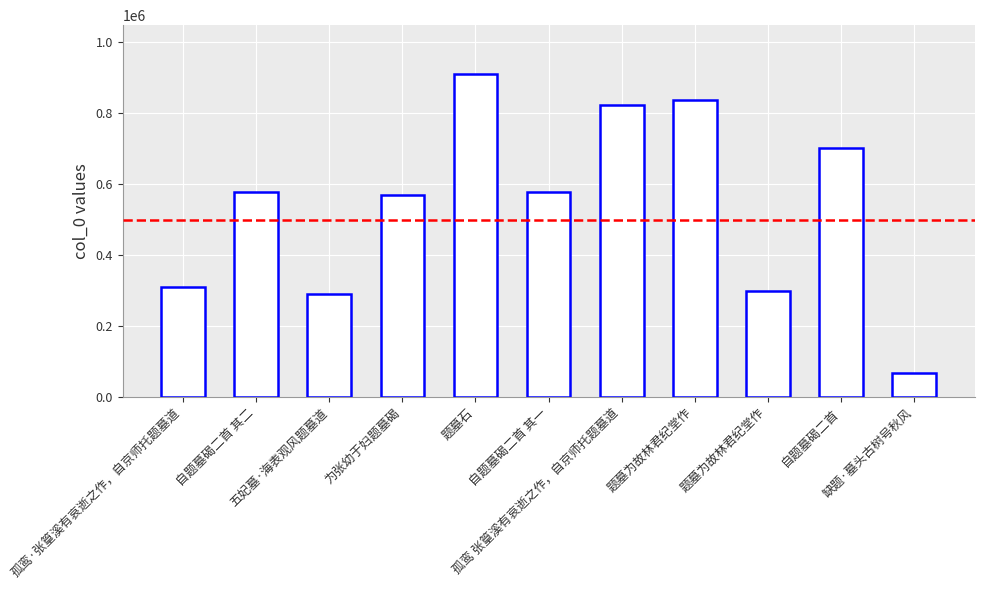

Rank the categories by value from lowest to highest.

缺题·墓头古树号秋风, 五妃墓·海表观风题墓道, 题墓为故林君纪堂作, 孤鸾·张篁溪有哀逝之作，自京师托题墓道, 为张幼于妇题墓碣, 自题墓碣二首 其一, 自题墓碣二首 其二, 自题墓碣二首, 孤鸾 张篁溪有哀逝之作，自京师托题墓道, 题墓为故林君纪堂作, 题墓石